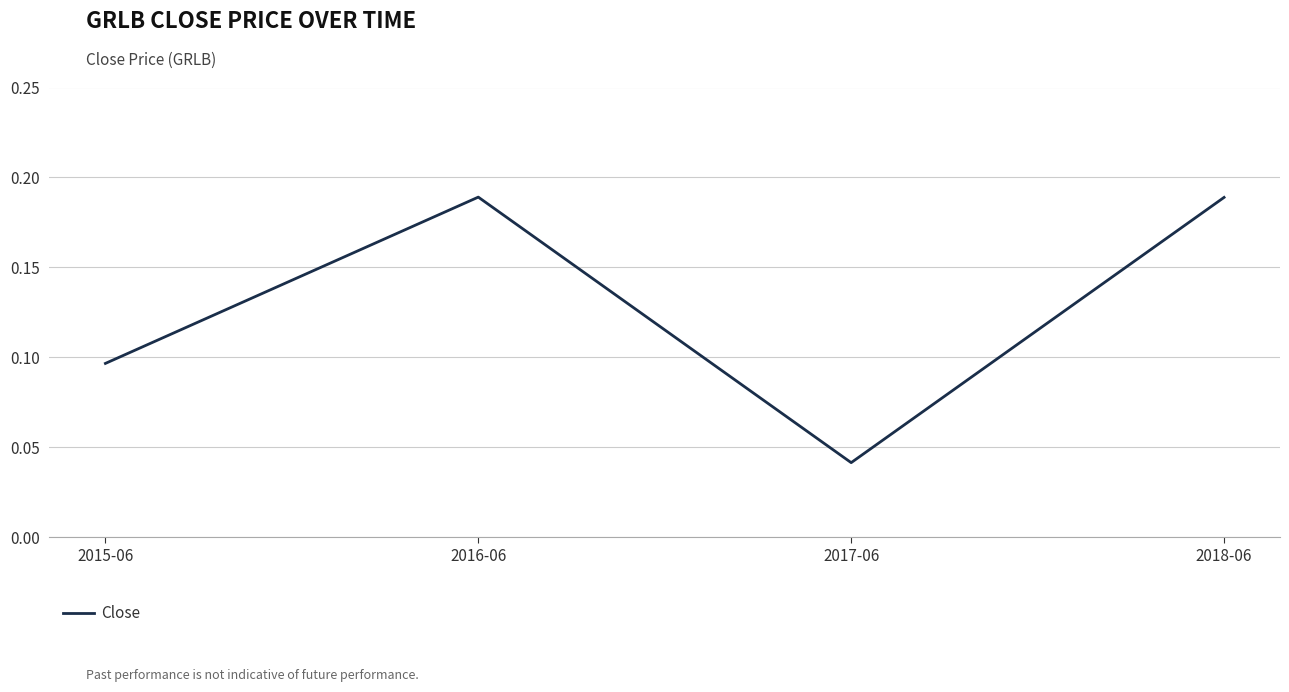

The value at 2017-06 is 0.1. True or false?

False